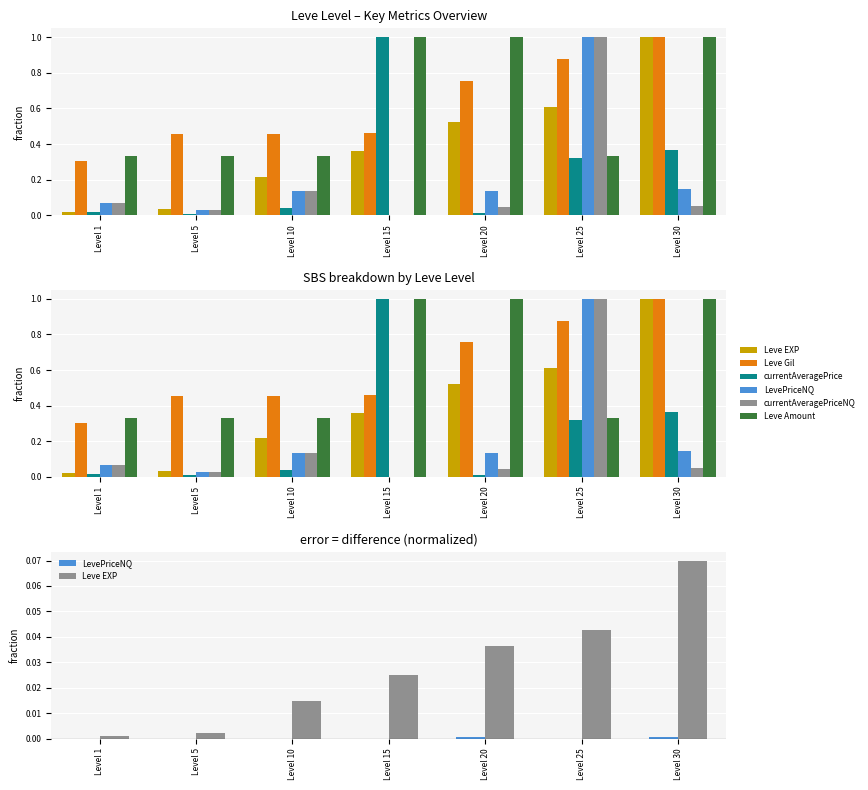

What is the average value of the Leve Gil series?

0.6